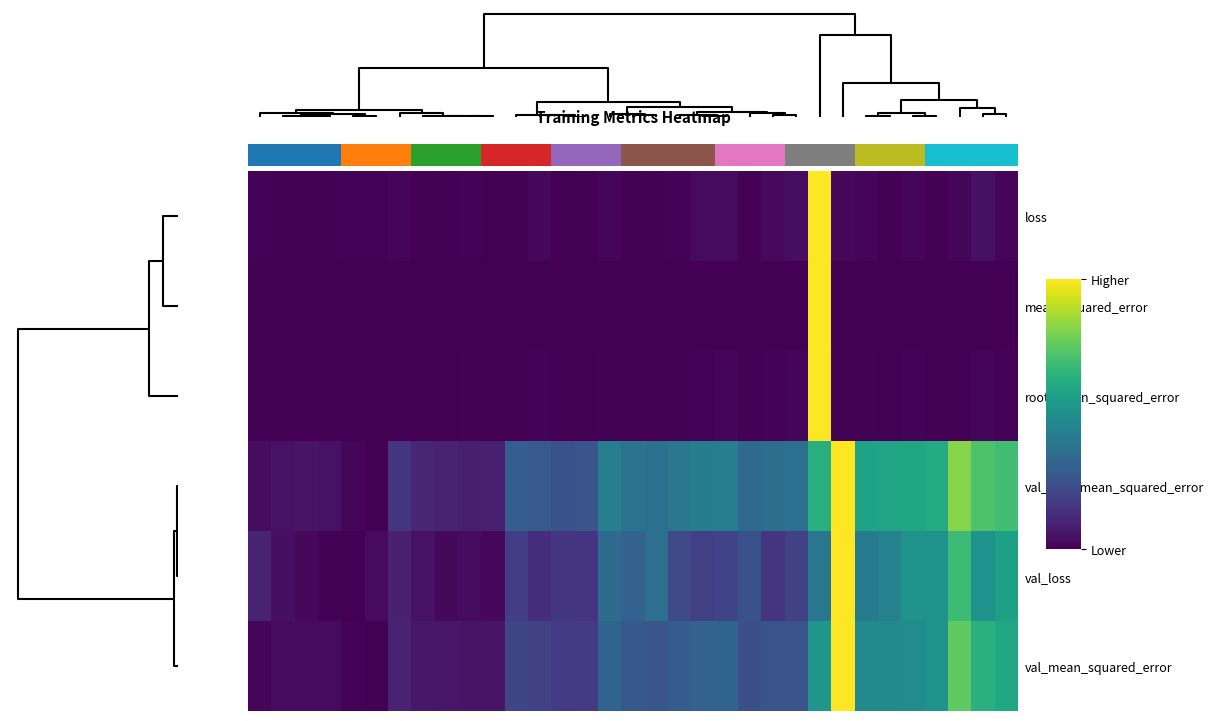

Count the number of data series in this chart.

6